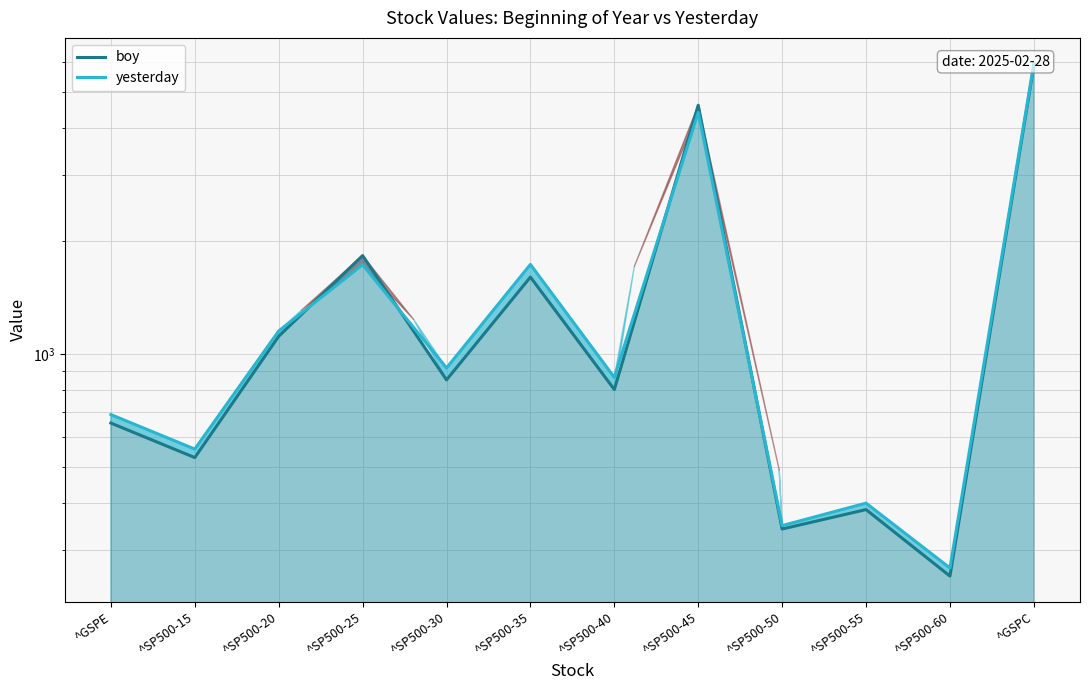

What is the average value of the boy series?

1572.3